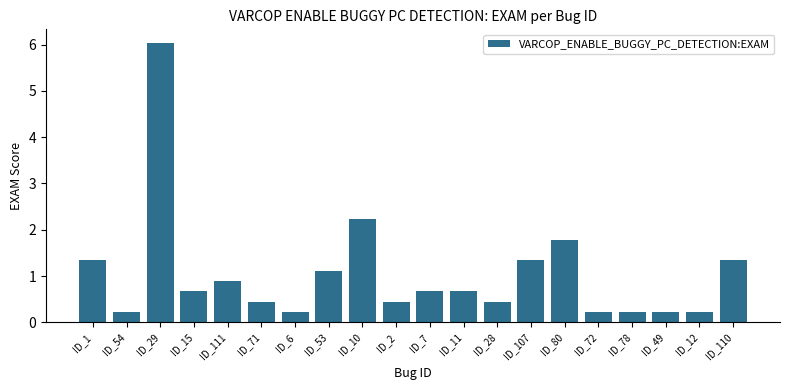

What is the greatest value displayed?

6.0